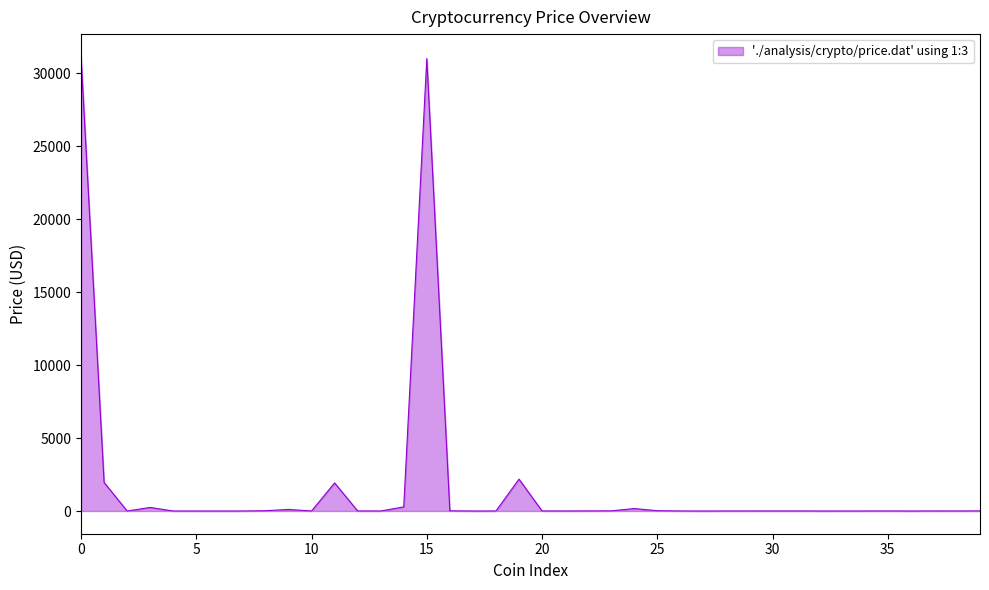

What is the sum of all values?

69151.7